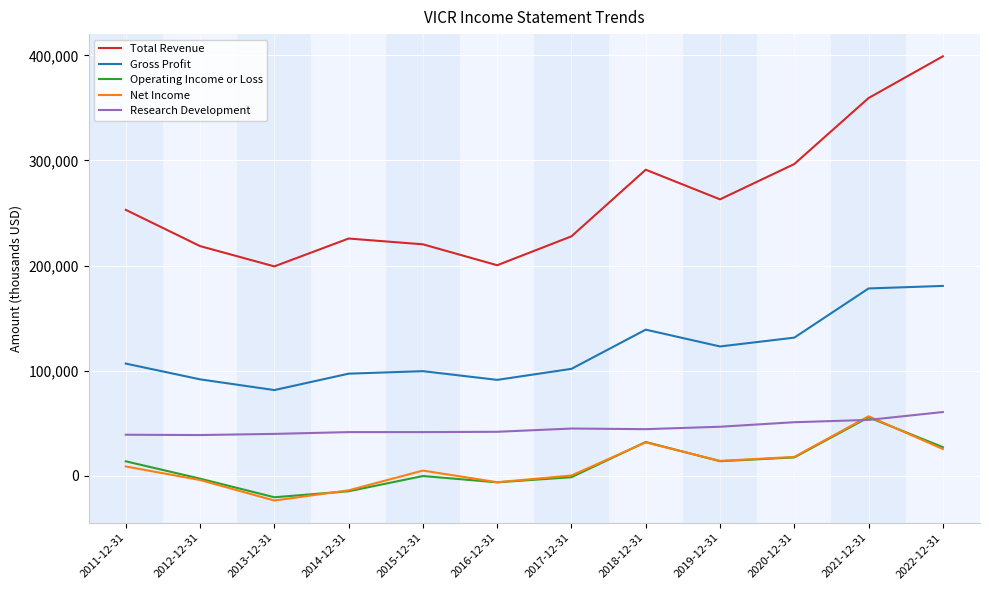

Which series has the largest total across all categories?

Total Revenue